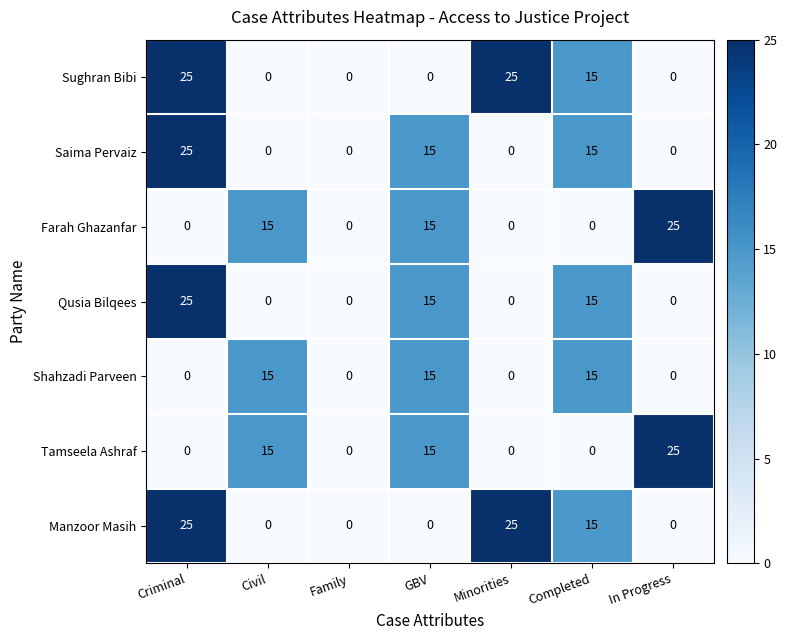

At how many categories does at least one series exceed 11?

6